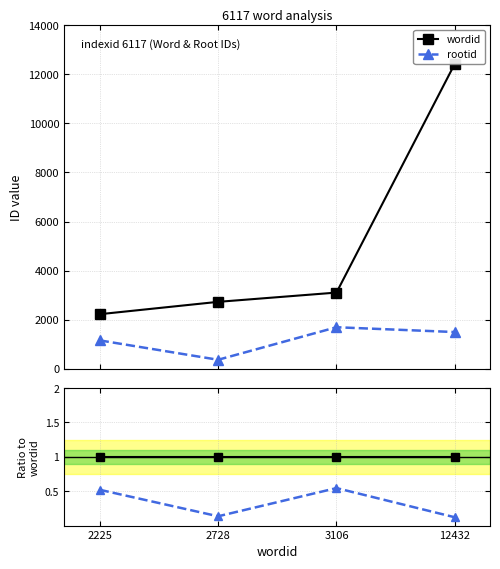

Reading right to left, what are all the values shown in this chart?

wordid: 12432=1.0	3106=1.0	2728=1.0	2225=1.0
rootid: 12432=0.1	3106=0.5	2728=0.1	2225=0.5